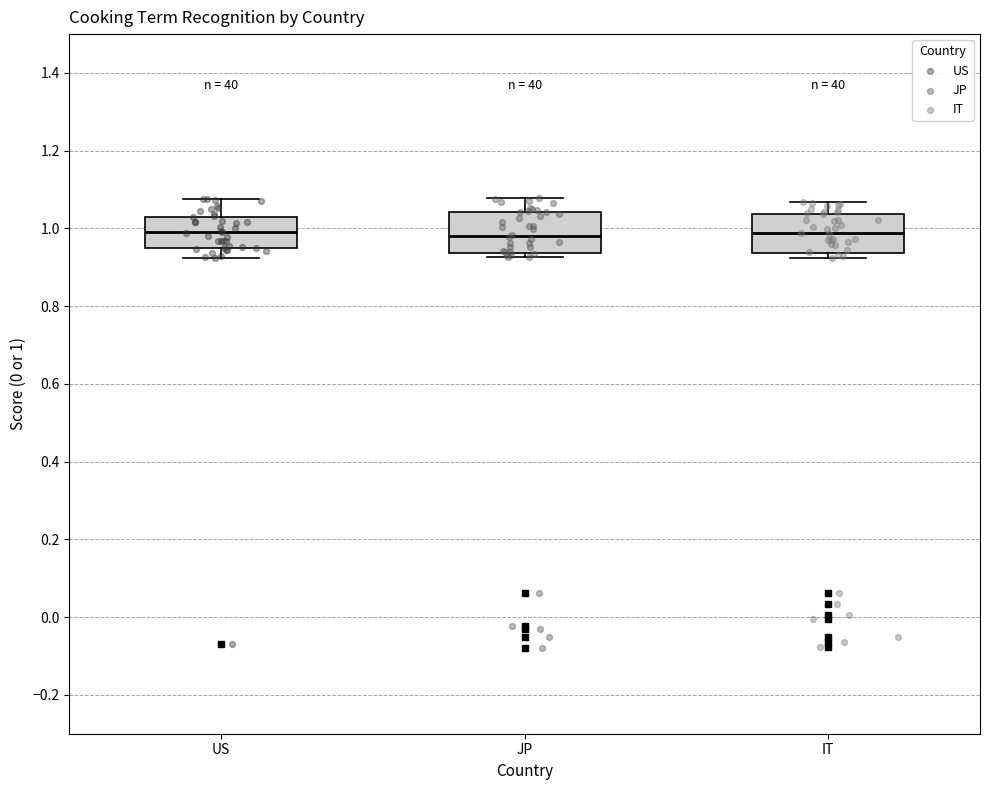

Reading left to right, transcribe this box plot: for each box, give where its median line is, the range the box spans, and where its two whiskers end, as read against the y-axis. The values are not printed on the chart, so give them approximately, as read against the axis.

US: median 0.98, box 0.94 to 1.04, whiskers 0.92 to 1.08
JP: median 0.98, box 0.94 to 1.04, whiskers 0.92 to 1.08
IT: median 0.98, box 0.94 to 1.04, whiskers 0.92 to 1.06